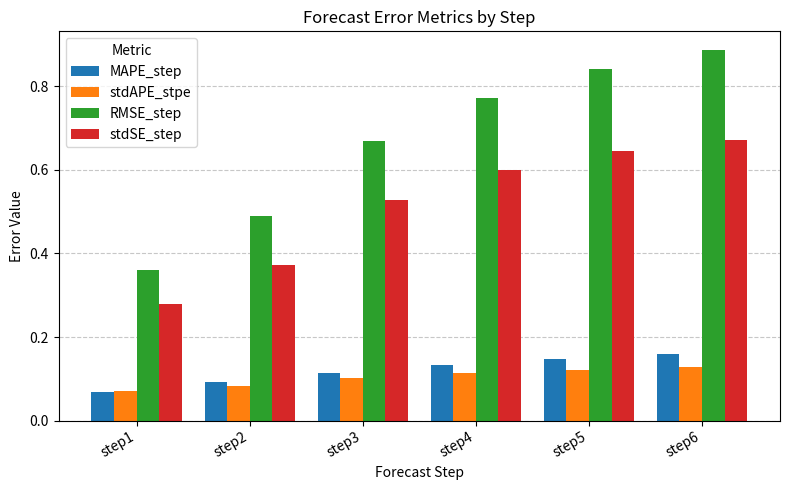

The stdSE_step series shows 0.8 at step4. True or false?

False